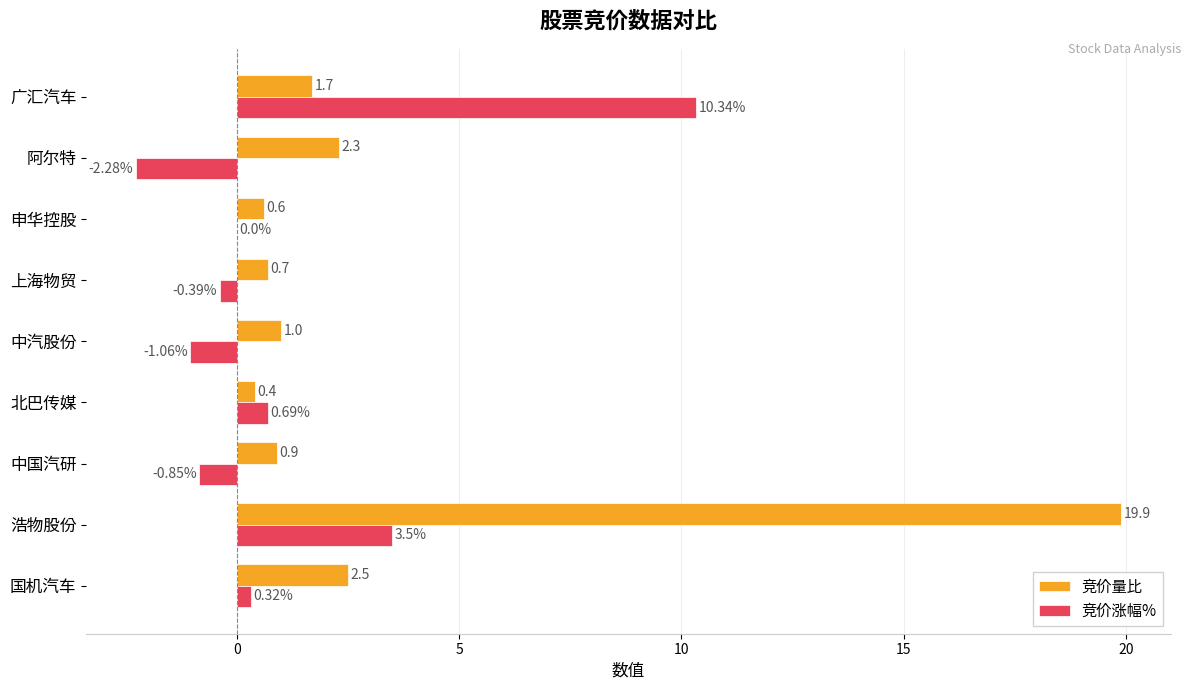

Which series has the largest total across all categories?

竞价量比